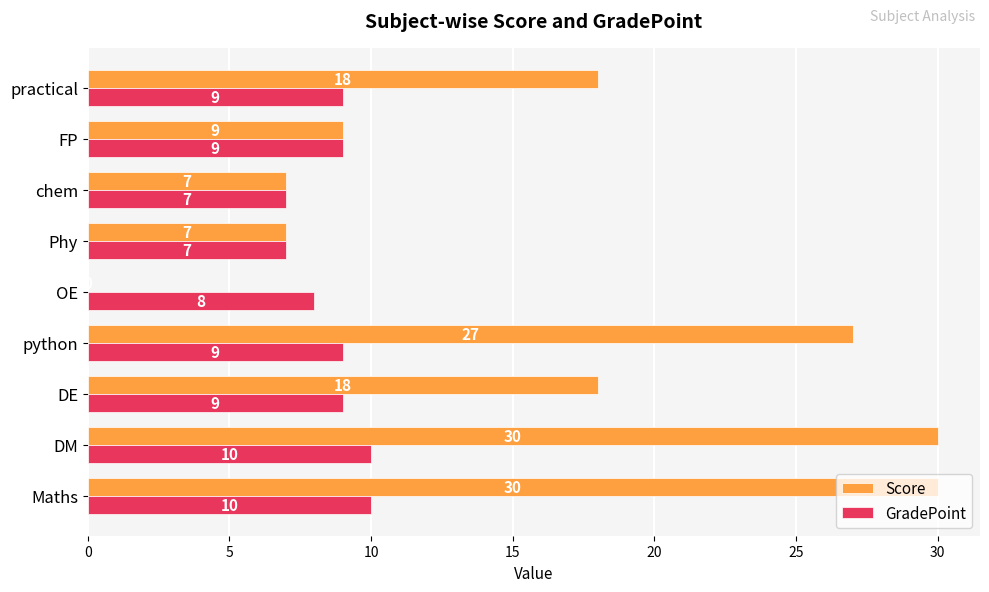

What is the total value across all series at Maths?

40